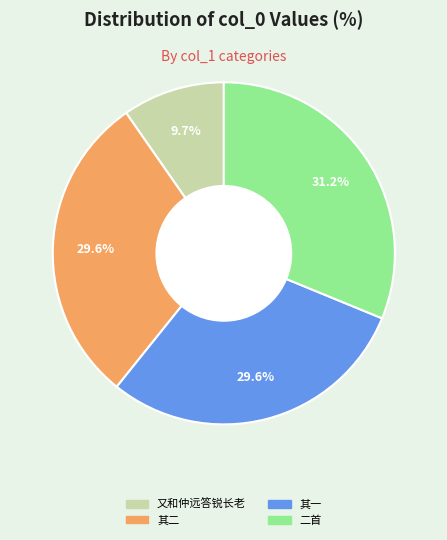

Is there a majority slice in this chart?

No